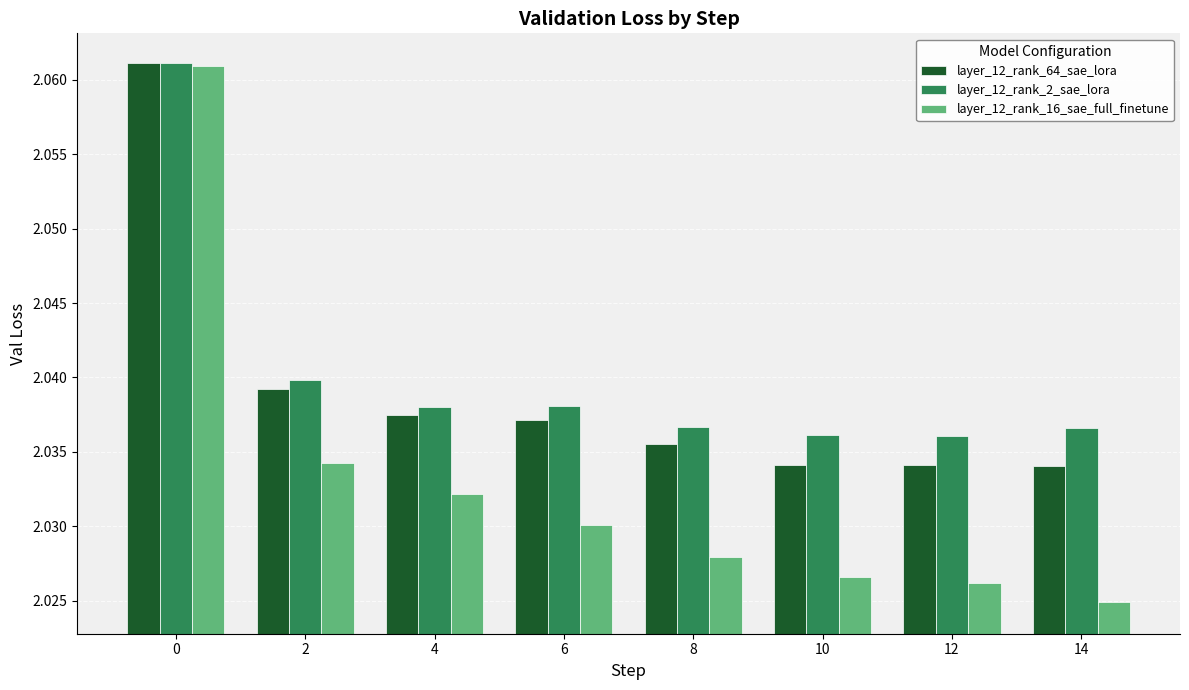

Which series has the widest spread of values?

layer_12_rank_16_sae_full_finetune